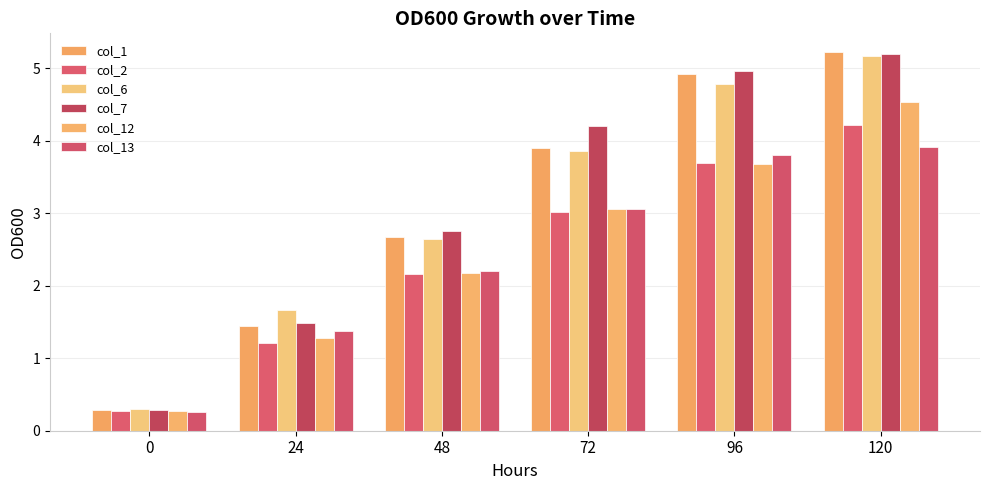

What are all the series names shown in the legend?

col_1, col_2, col_6, col_7, col_12, col_13